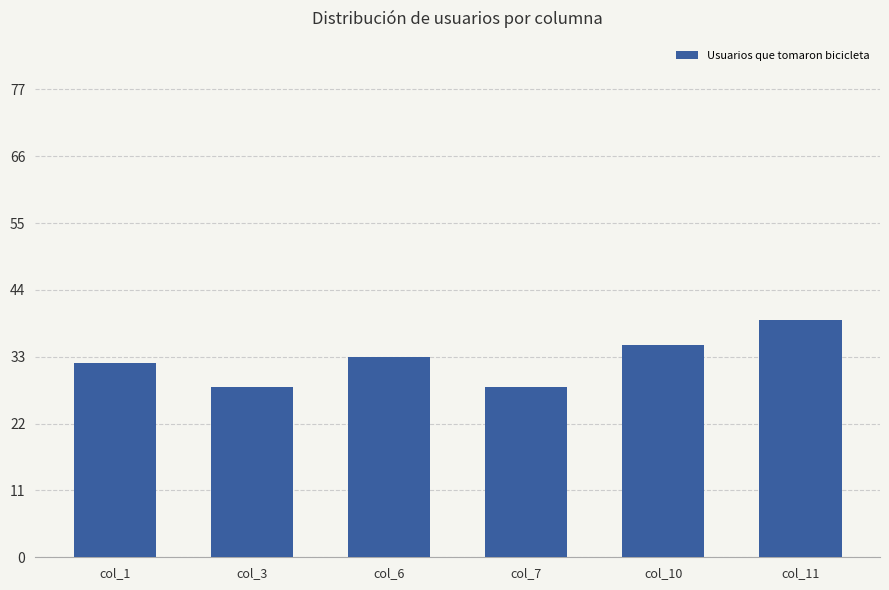

What is the maximum value shown in the chart?

39